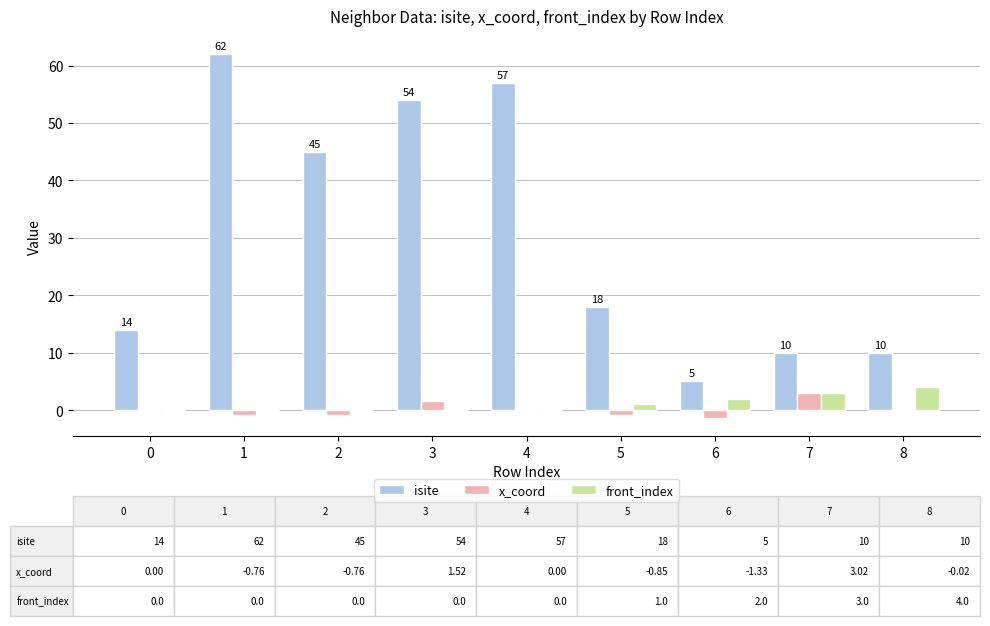

Which series has the largest total across all categories?

isite